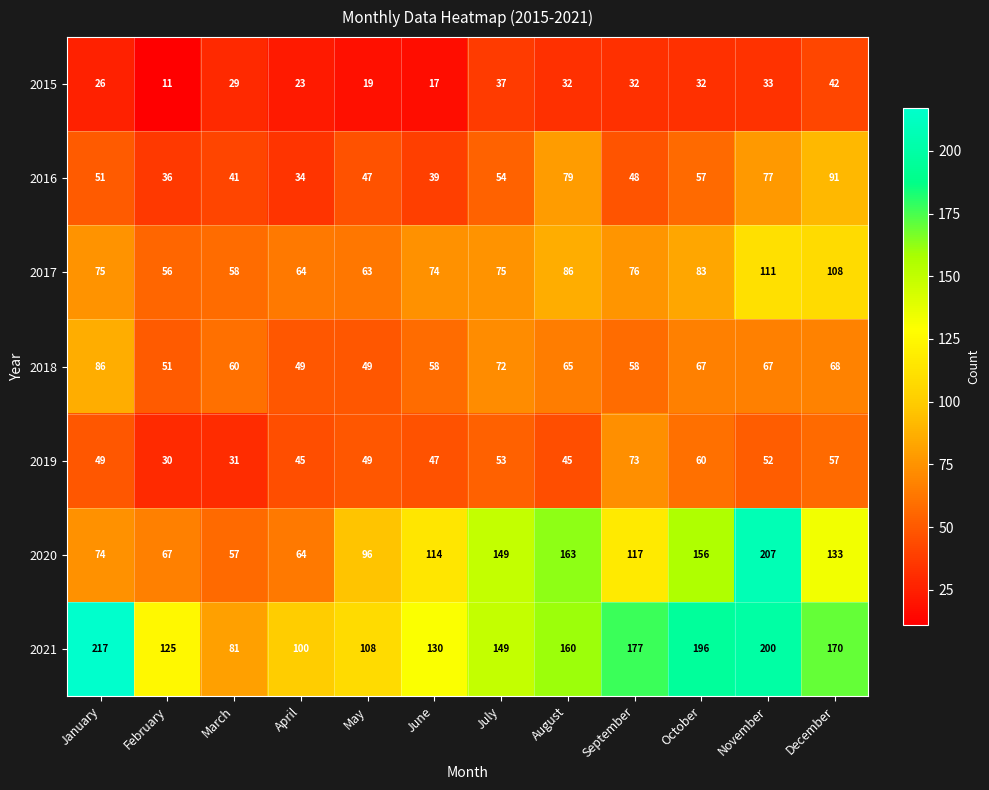

How many distinct data groups are displayed?

7